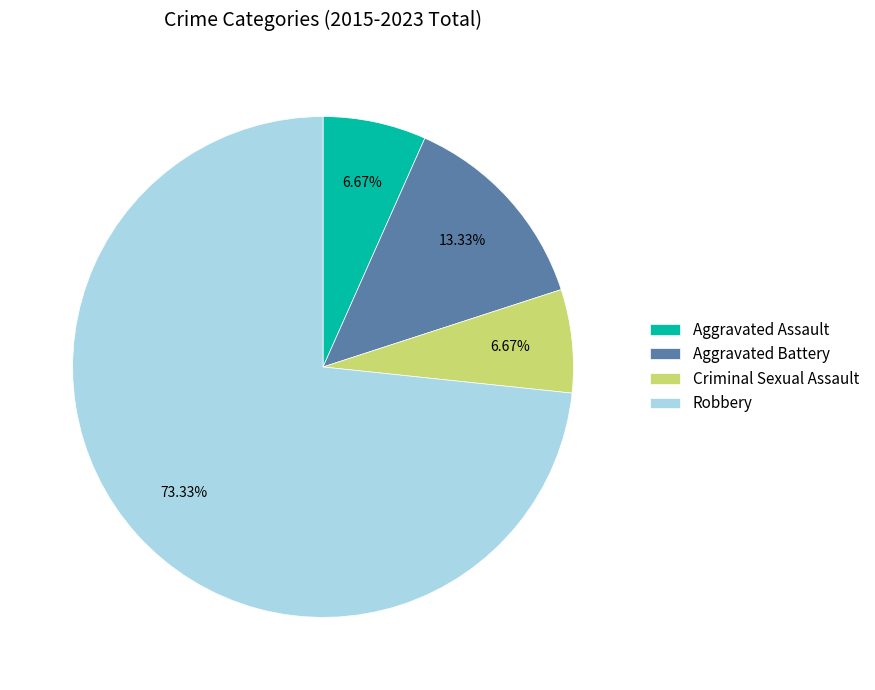

Do Criminal Sexual Assault and Robbery together represent more than half of the pie?

Yes